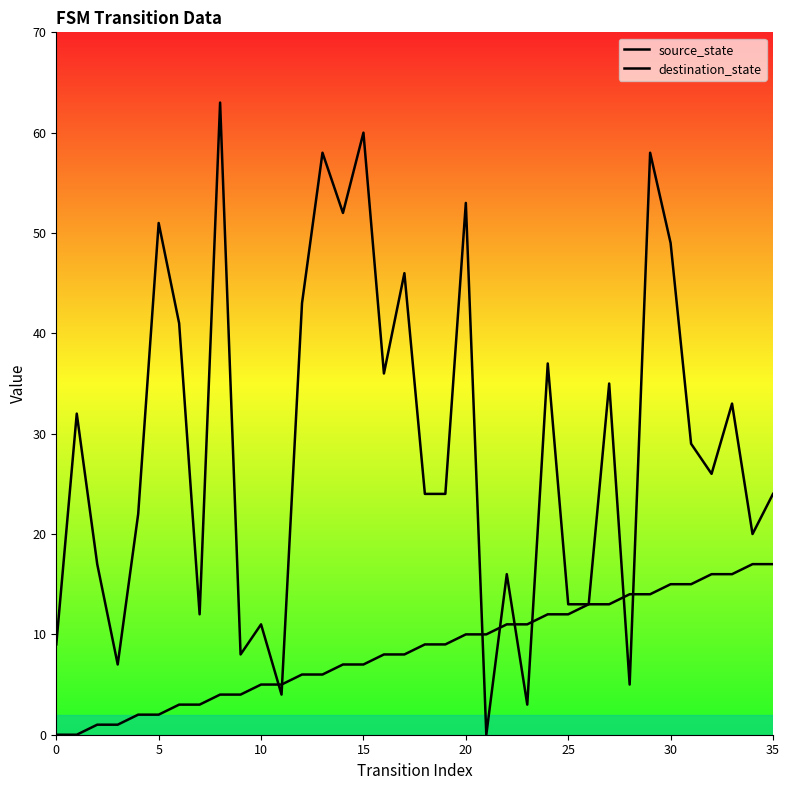

What is the sum of the destination_state values at 19 and 35?

48